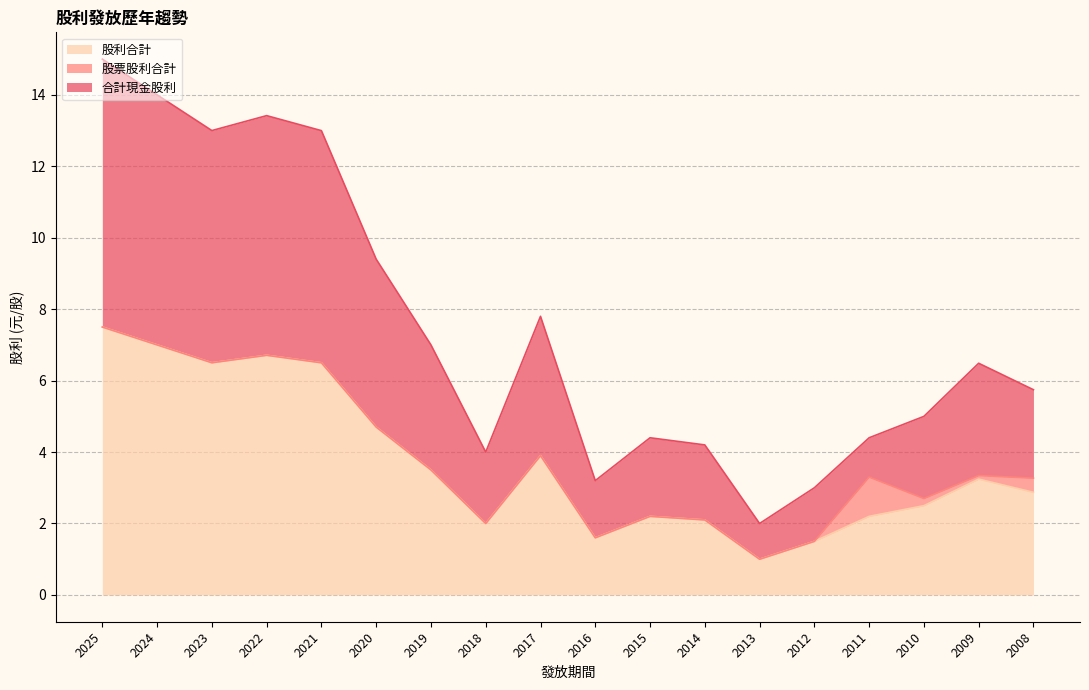

Which label corresponds to the largest value in the chart?

2025